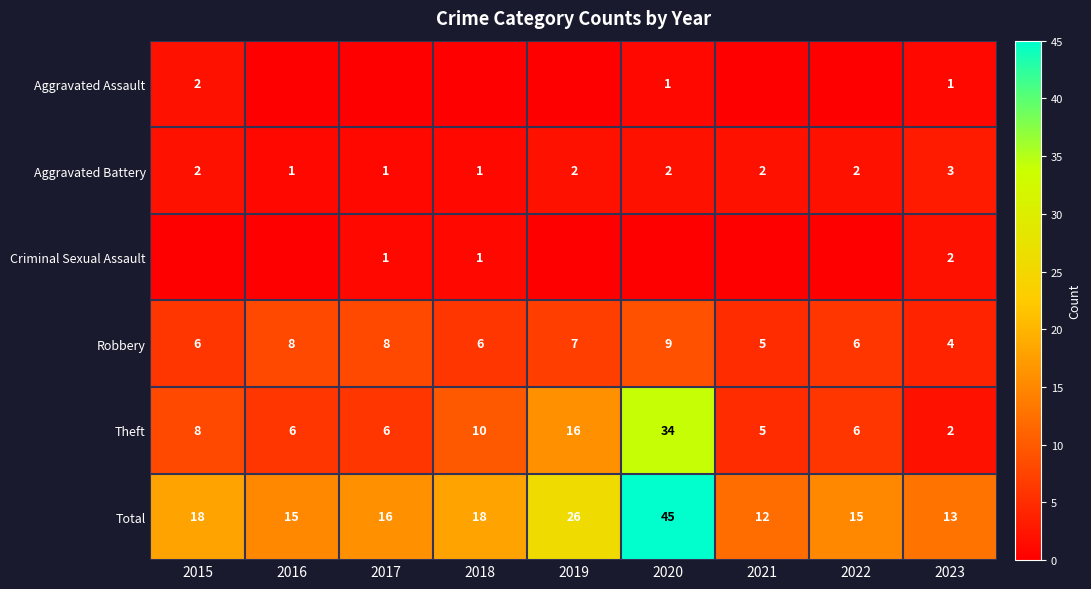

What is the maximum value shown in the chart?

45